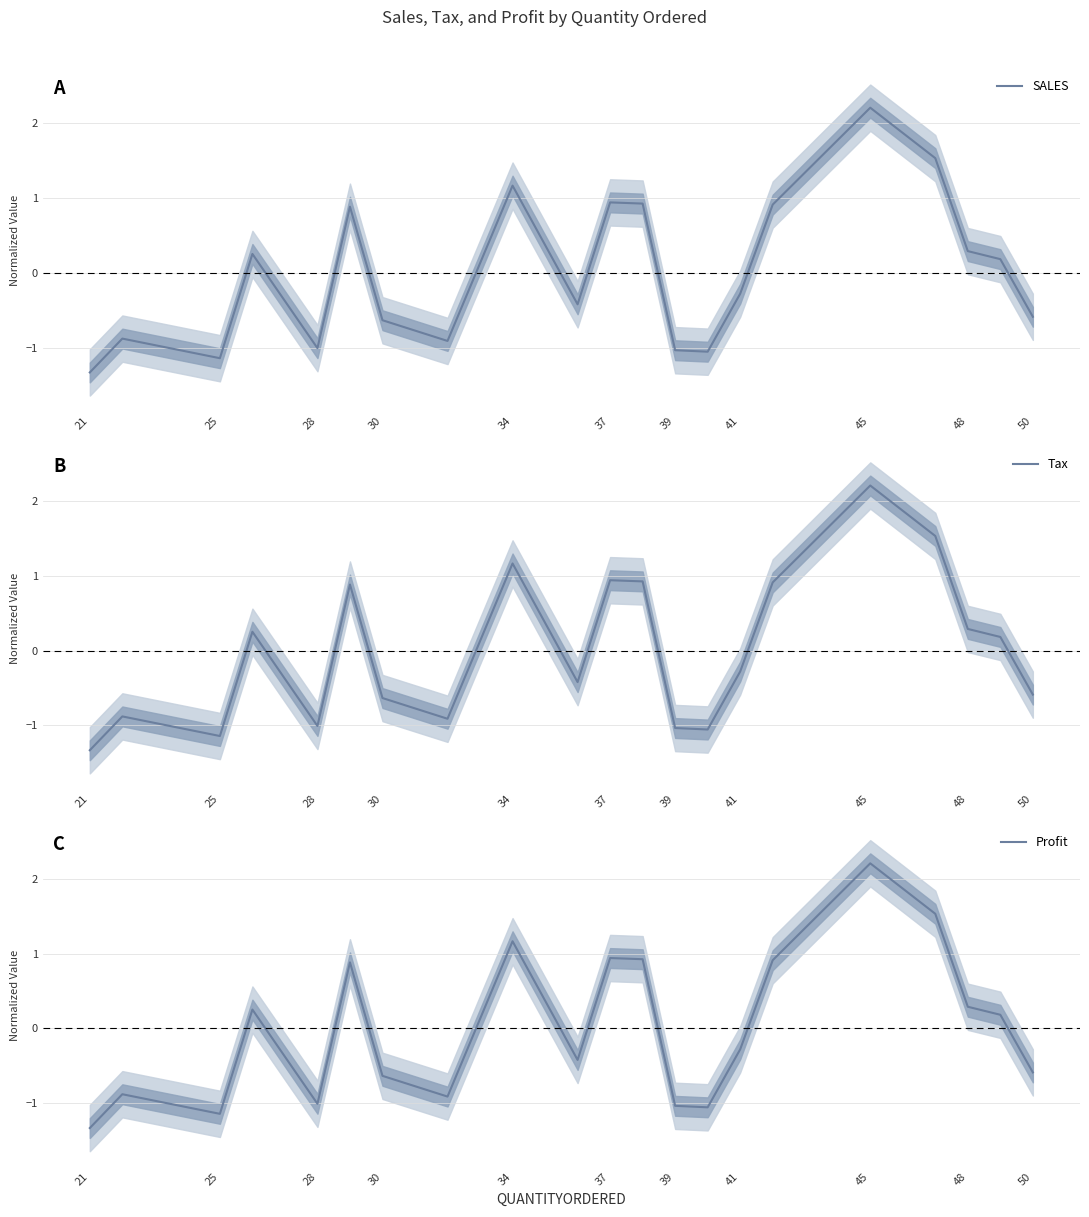

Does the chart display data point markers on the line(s)?

No